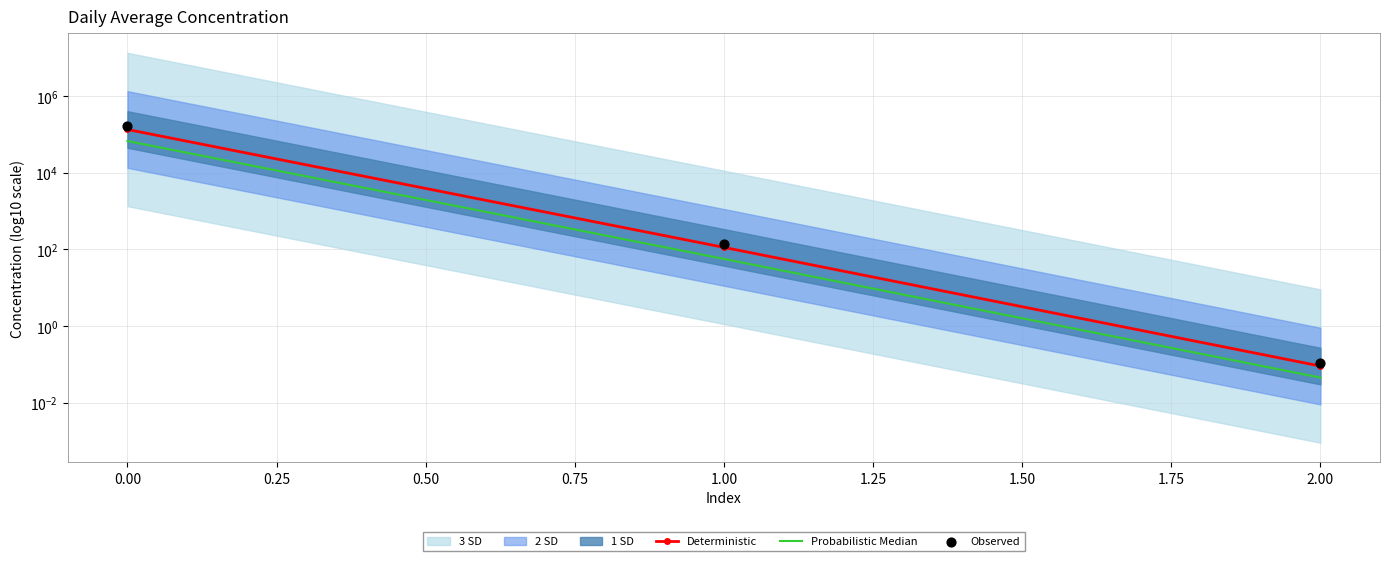

What are all the series names shown in the legend?

Deterministic, Probabilistic Median, Observed